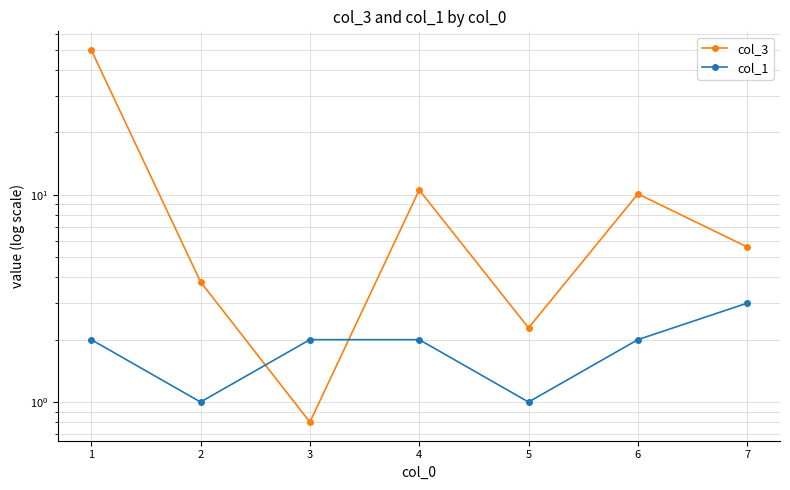

How many intersections are there between col_1 and col_3?

2